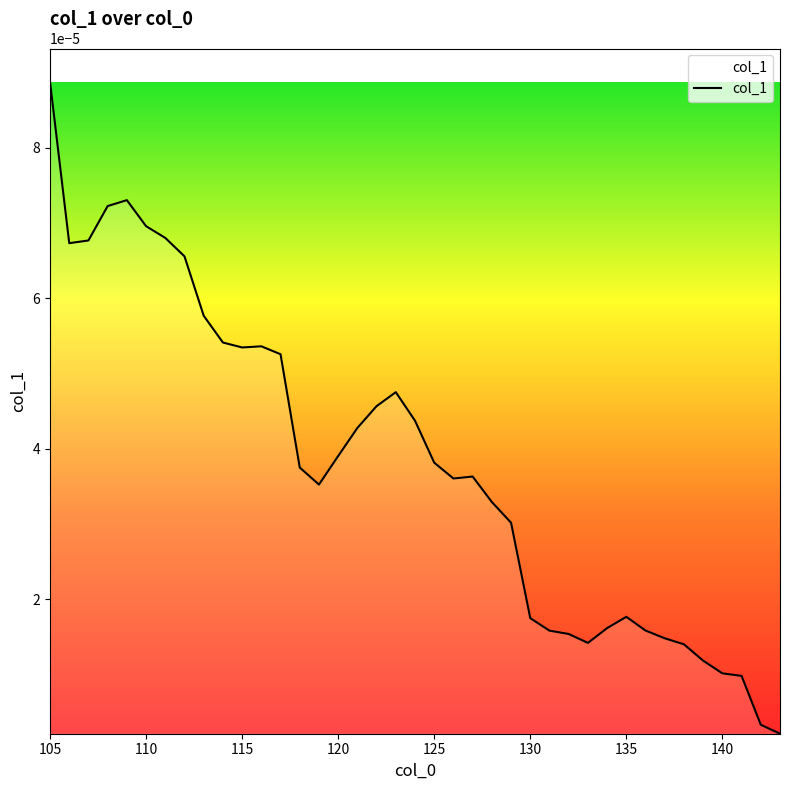

How many lines are shown in the chart?

1